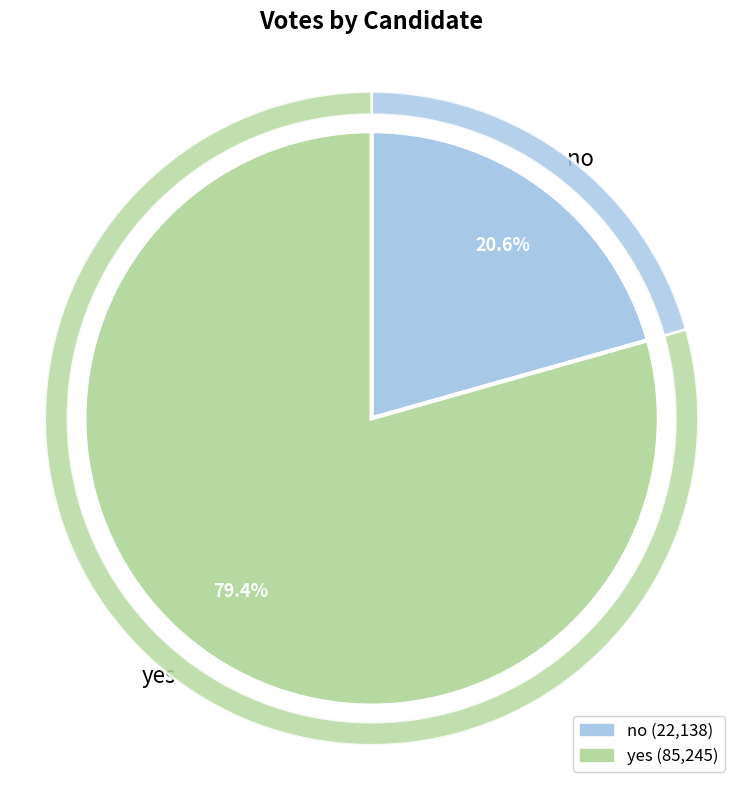

What percentage do no and yes together represent?

100.0%